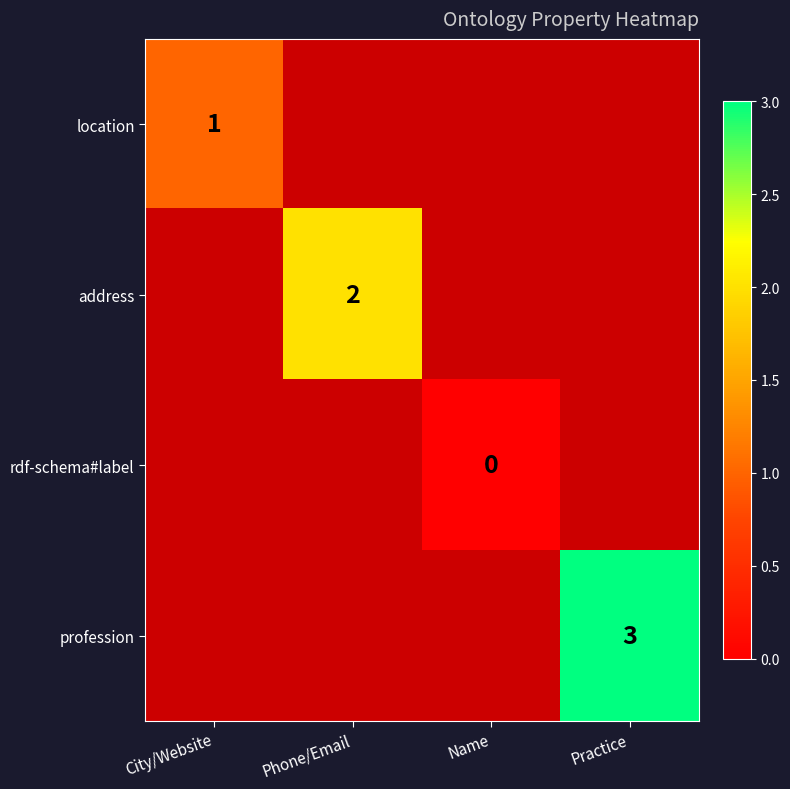

True or false: profession has a value of 3 at Practice.

True